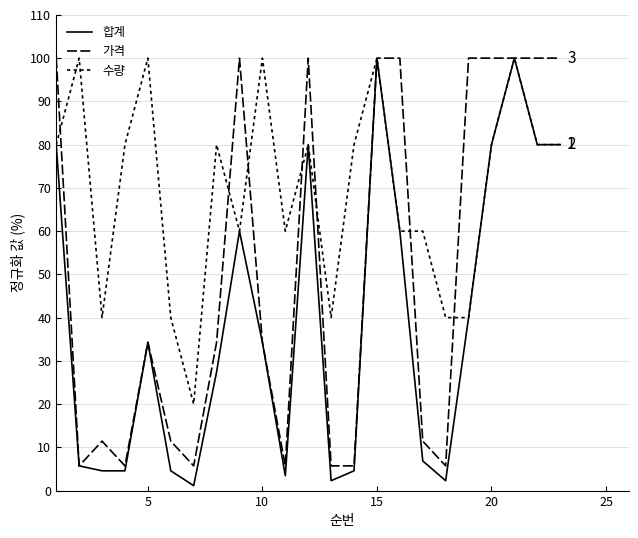

True or false: 합계 and 가격 cross at least once.

False